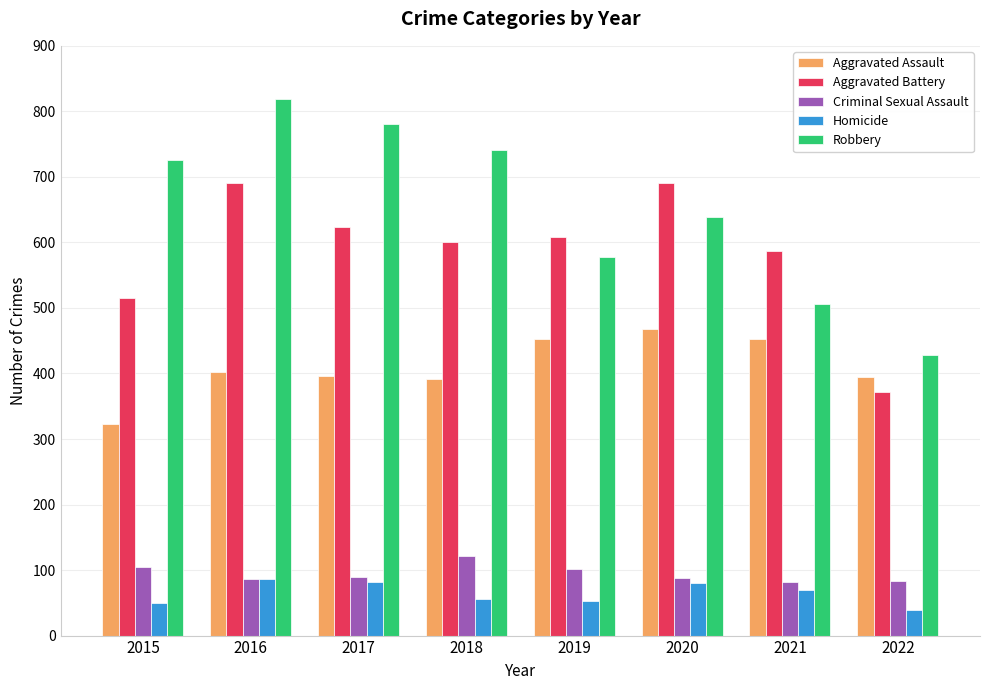

What is the difference between the highest and lowest values at 2020?

610